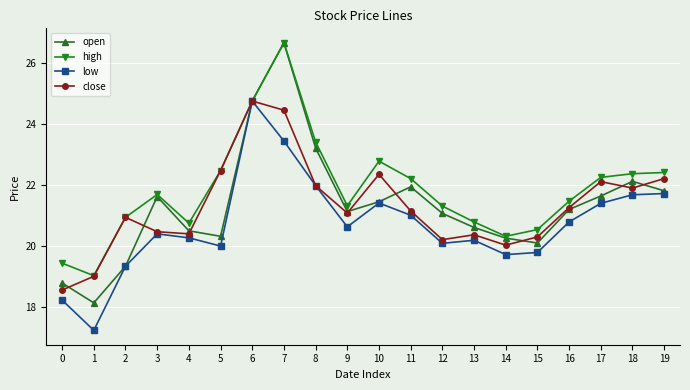

Where is the first local minimum for open?

1